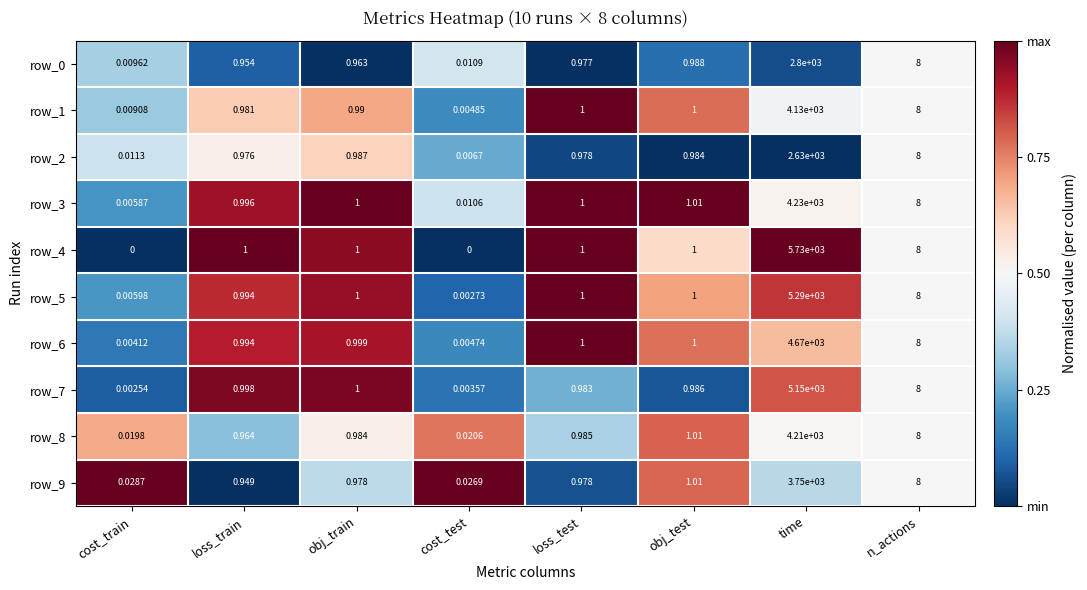

What is the difference between the maximum and minimum values in the row_3 series?

4230.0